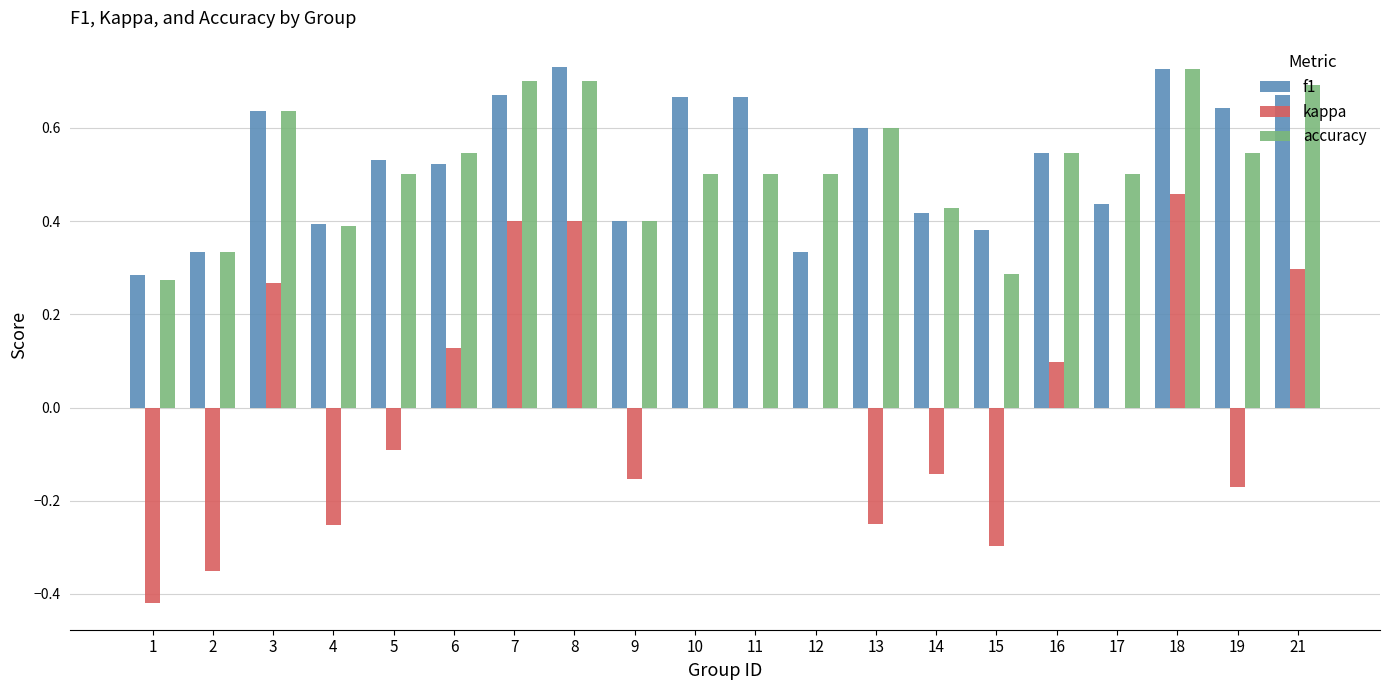

Between 14 and 15, which series saw the biggest shift?

kappa